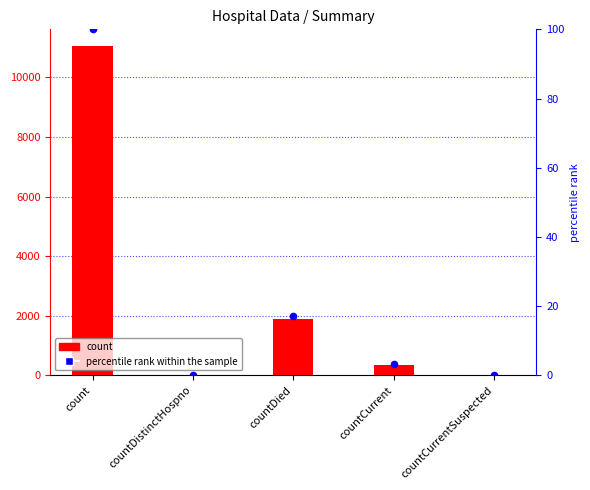

Is the value of percentile rank within the sample at countCurrentSuspected greater than the value of count at countCurrent?

No